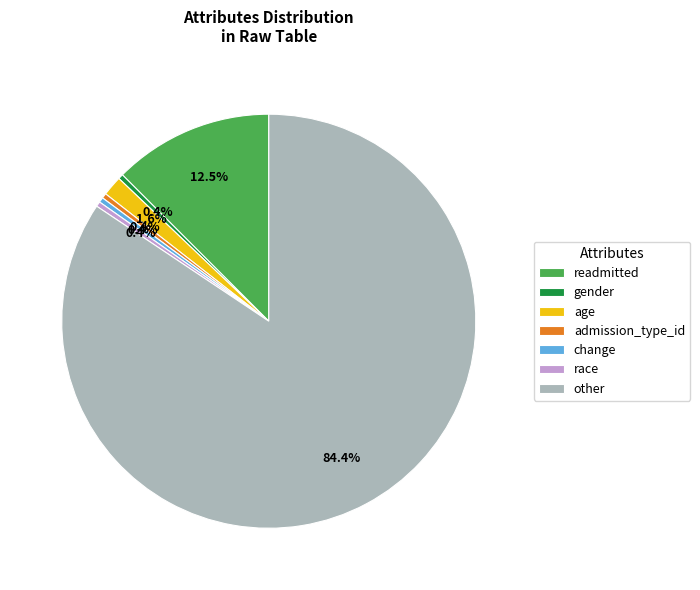

What portion of the pie excludes admission_type_id?

99.6%